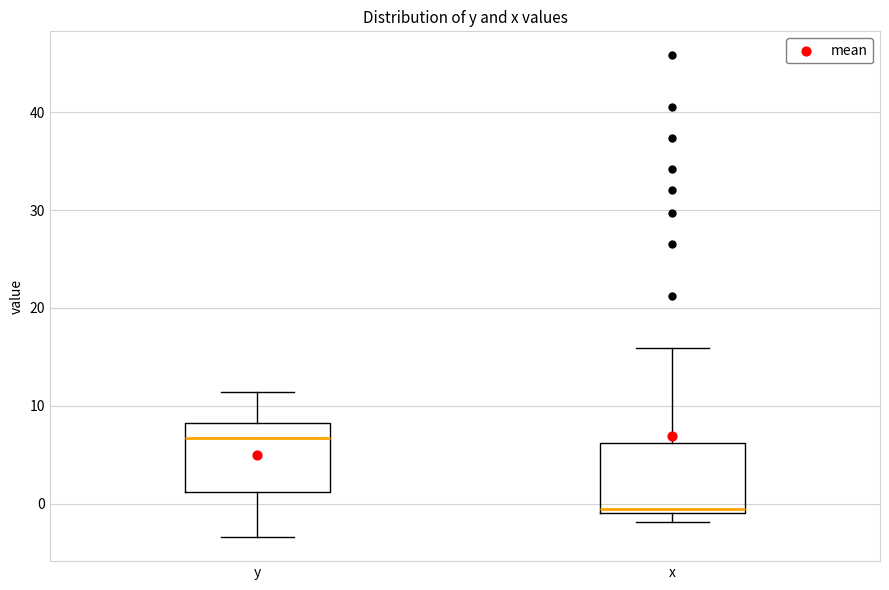

Where does the upper whisker of the box for y end on the y-axis? The values are not printed on the chart, so give them approximately, as read against the axis.

11